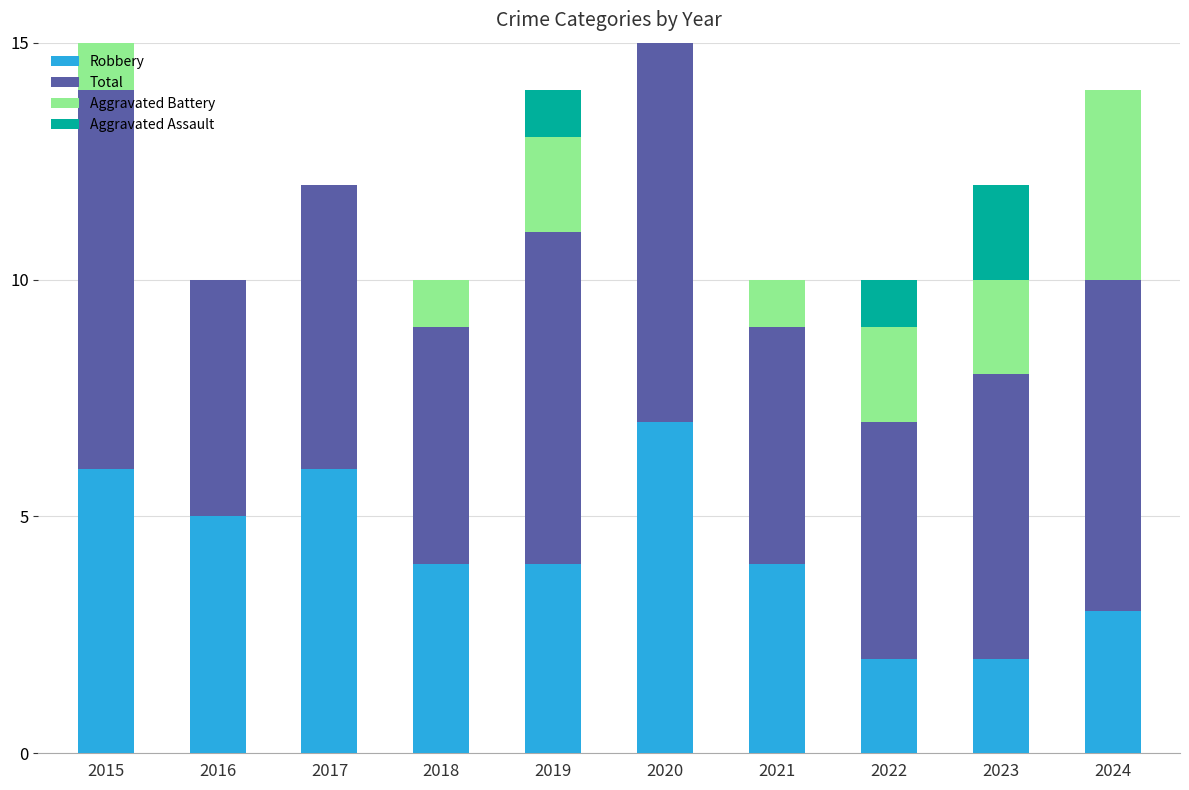

The Aggravated Battery series shows 2 at 2019. True or false?

True